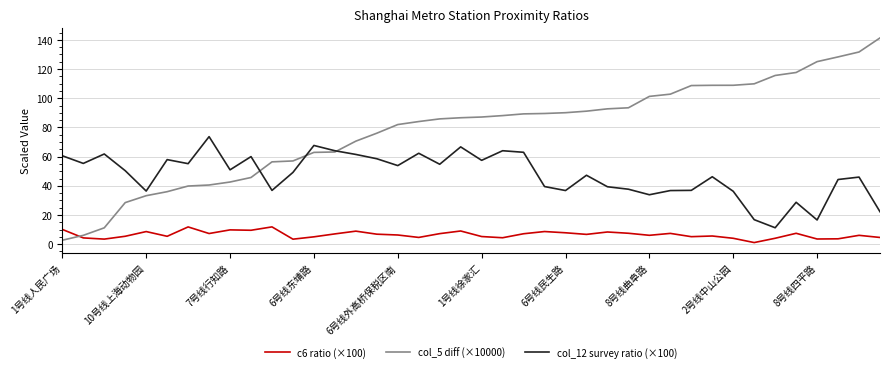

List the series in order of their peak value, lowest first.

c6 ratio (×100), col_12 survey ratio (×100), col_5 diff (×10000)